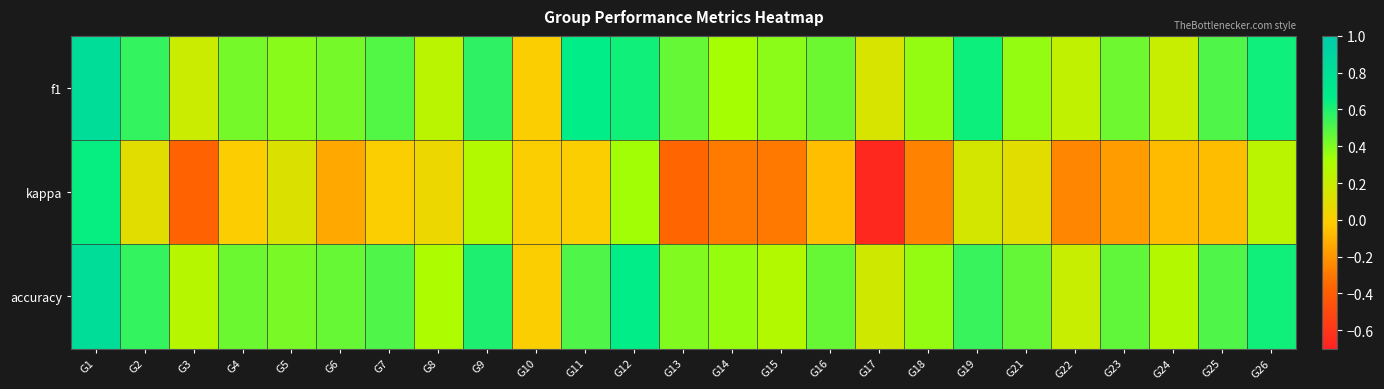

Which series has the widest spread of values?

kappa